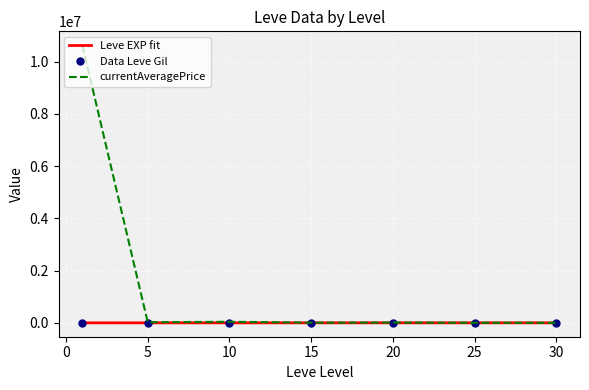

True or false: Leve EXP fit has more than 2 points higher than both neighbors.

False